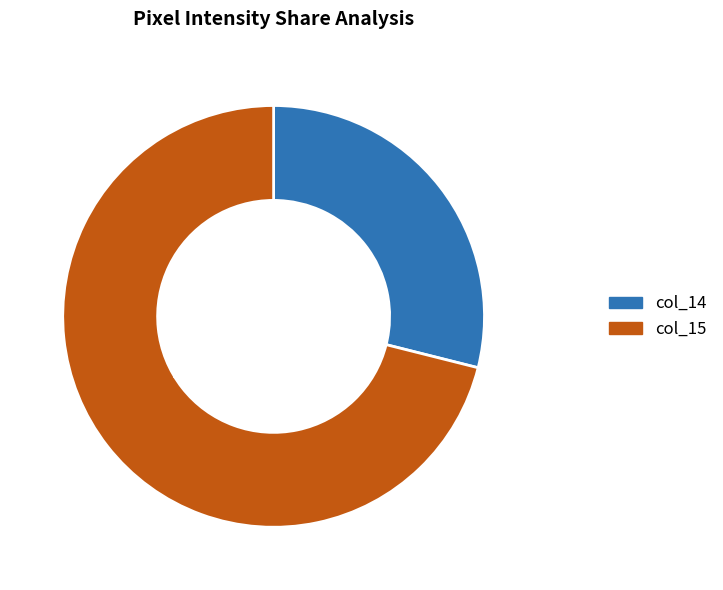

To the nearest percent, what is the difference between the largest and smallest slice percentages?

42%